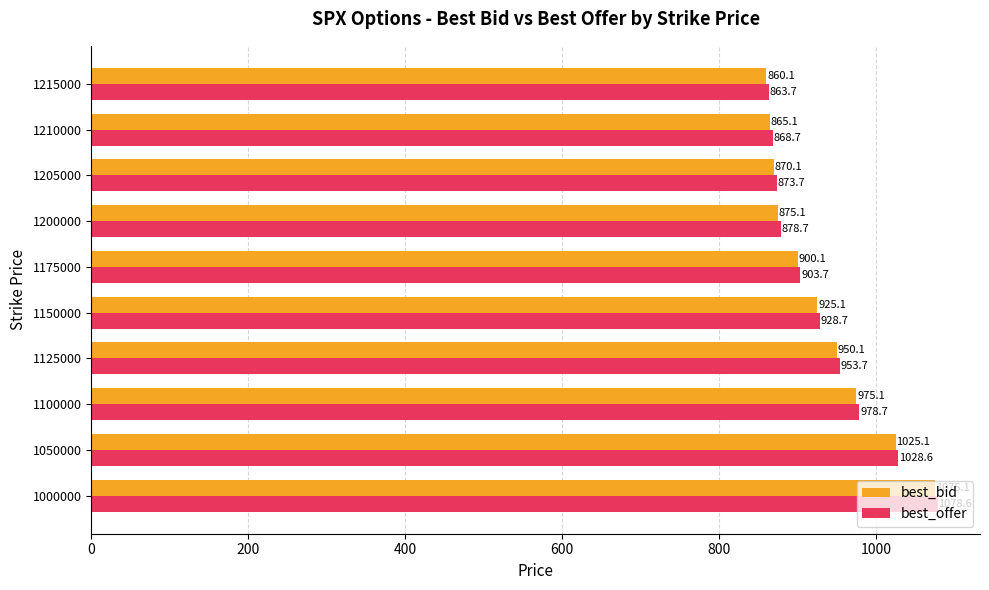

List the labels in order of best_offer value, largest first.

1000000, 1050000, 1100000, 1125000, 1150000, 1175000, 1200000, 1205000, 1210000, 1215000